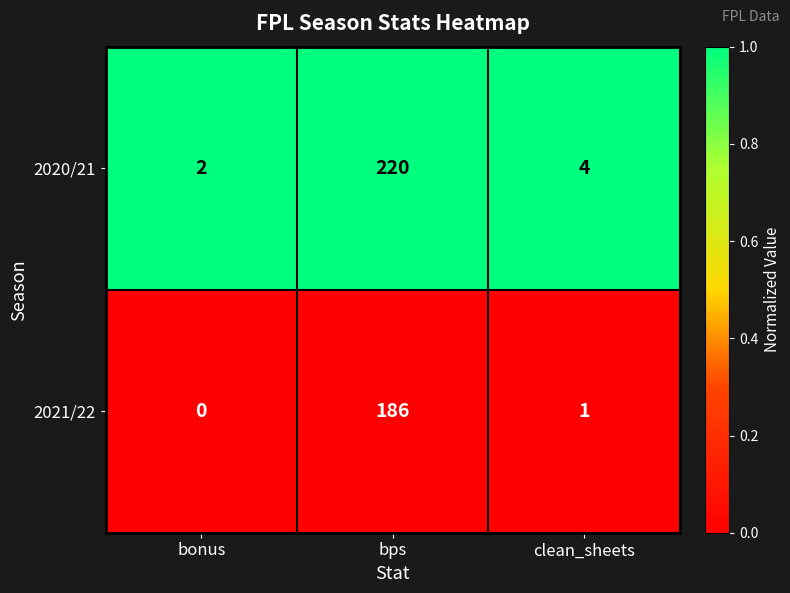

Which category has the highest value across all series?

bps